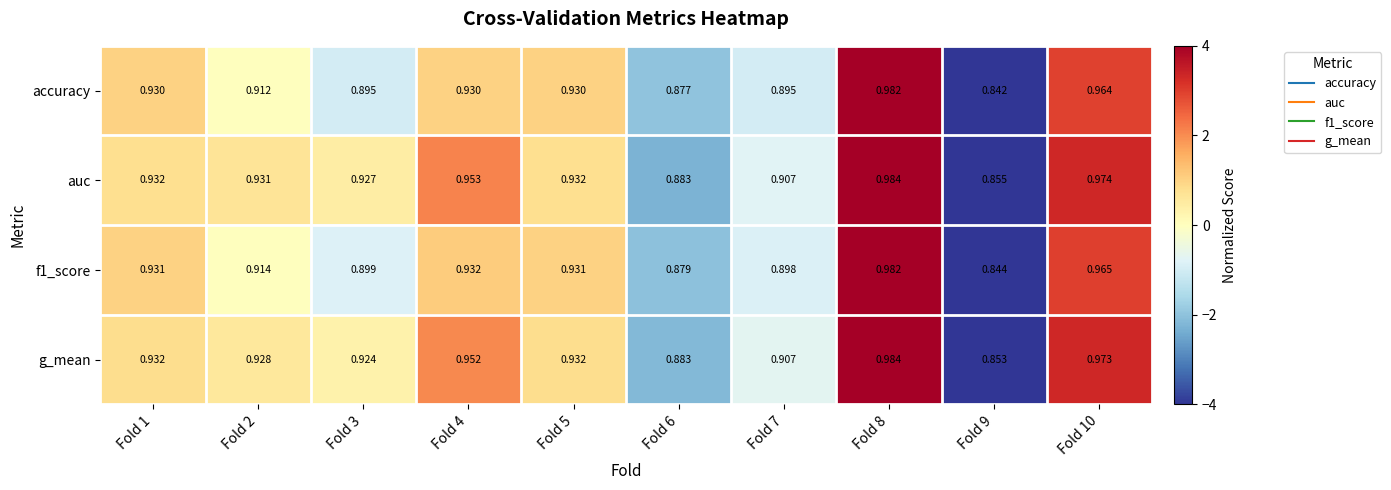

At which category is the sum across all series the highest?

Fold 8